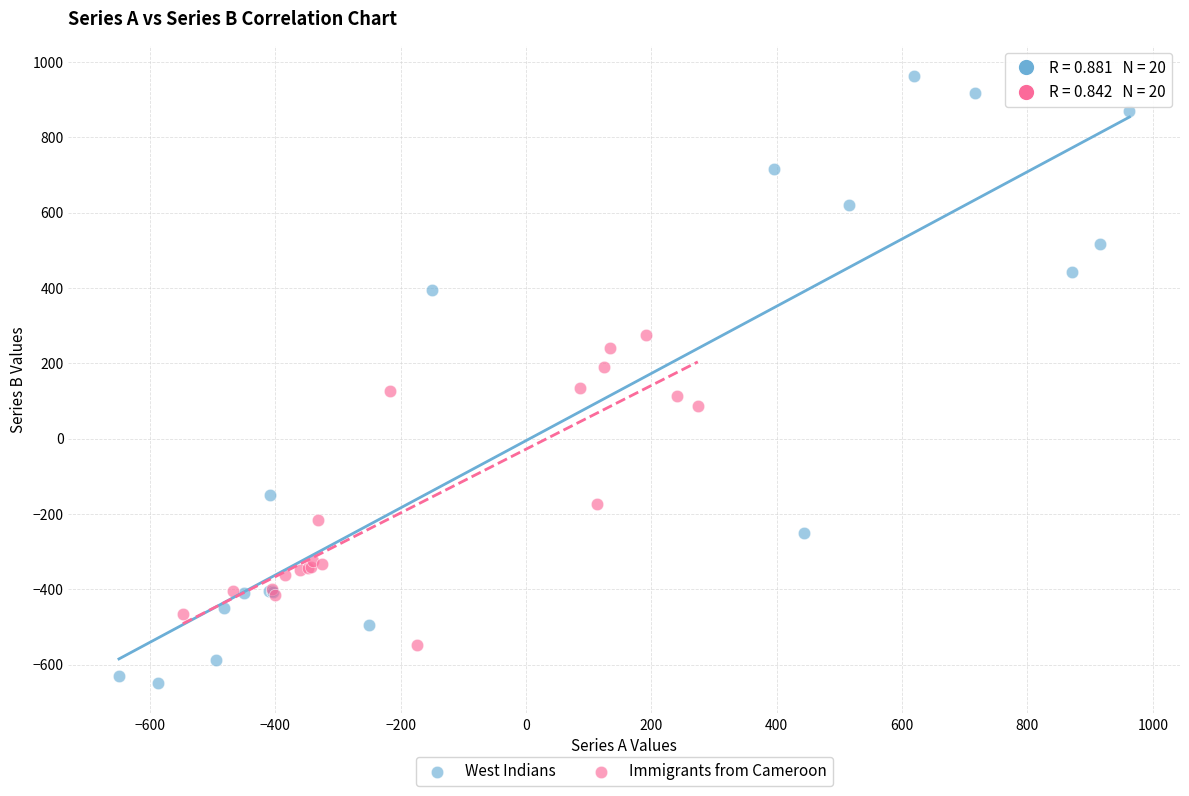

Which series has the widest spread of Y values?

West Indians